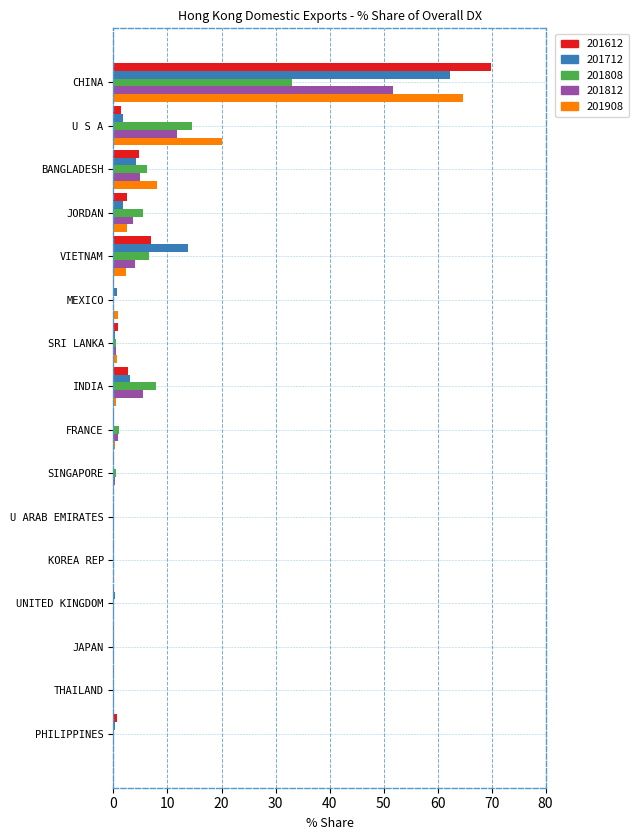

What is the maximum value for 201808?

33.1